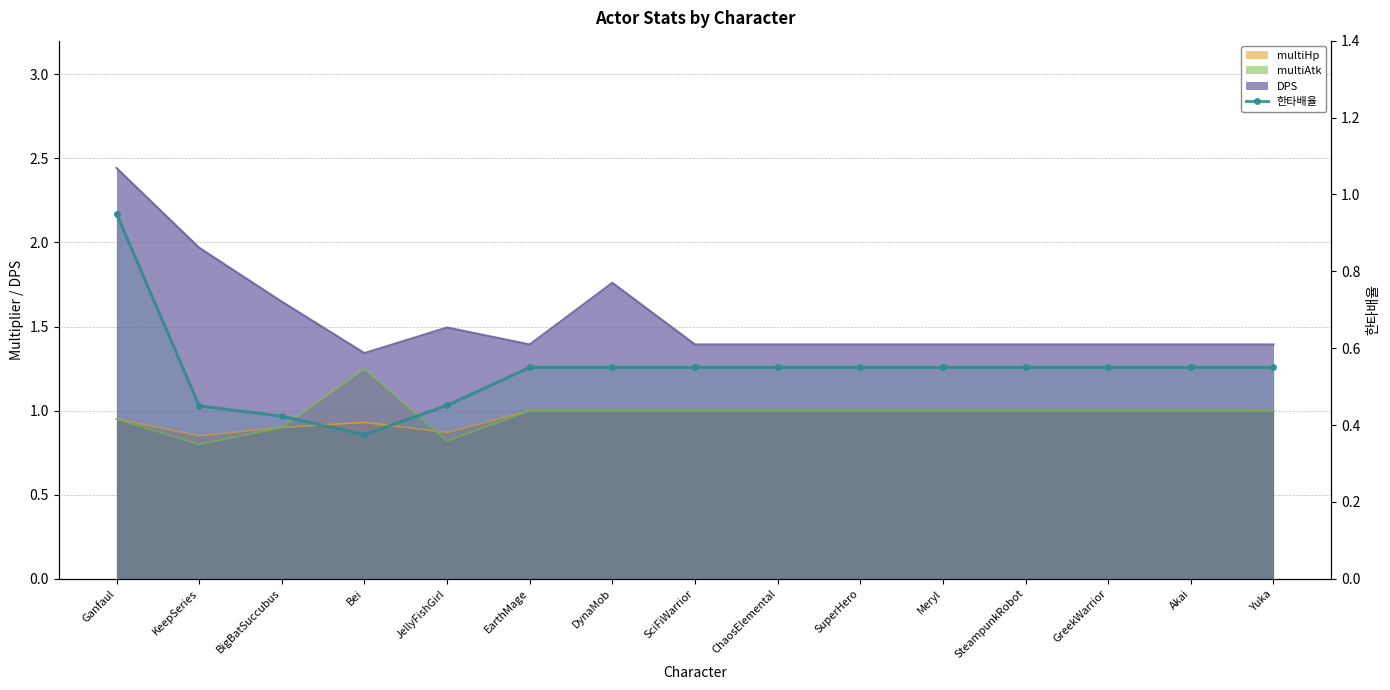

What is the minimum value shown in the chart?

0.4